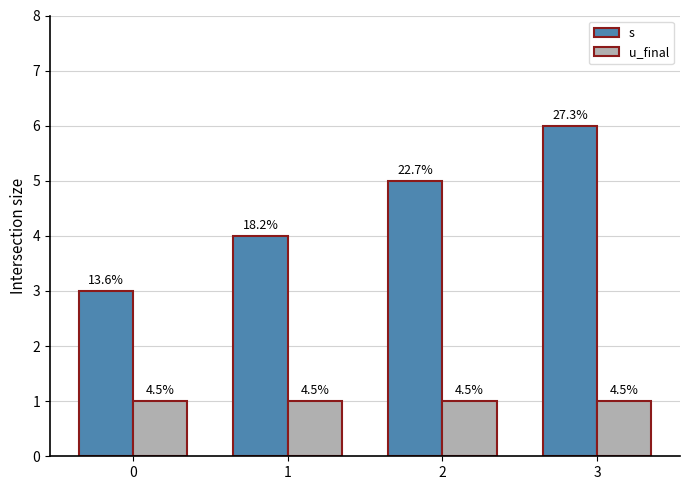

Reading right to left, what are all the values shown in this chart?

s: 3=6	2=5	1=4	0=3
u_final: 3=1	2=1	1=1	0=1